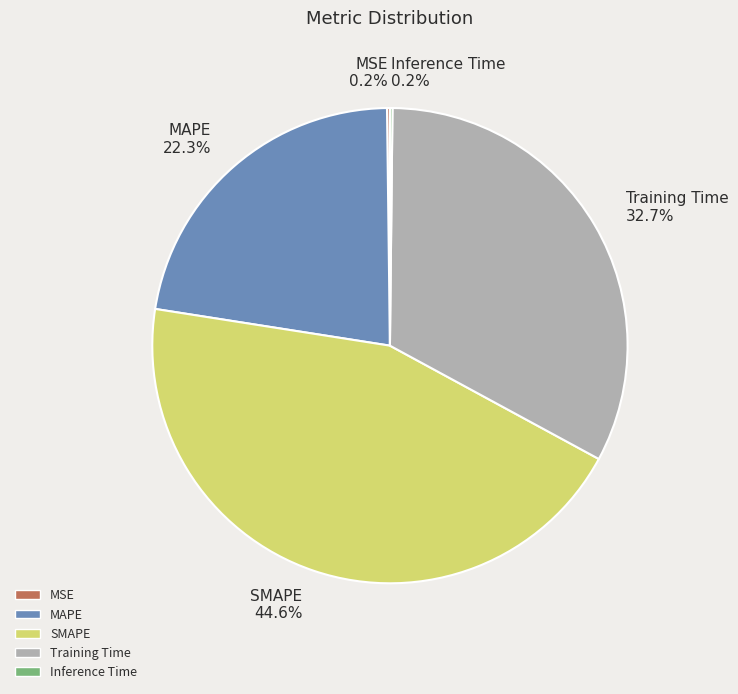

What percentage is NOT represented by SMAPE?

55.4%